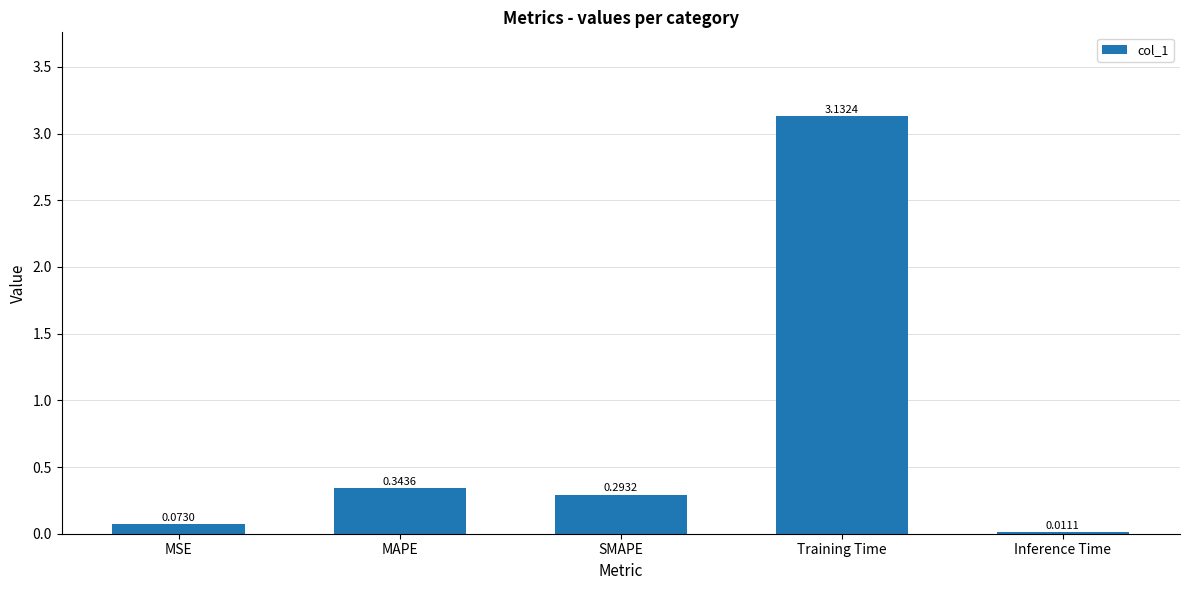

What is the change in value from Training Time to Inference Time?

-3.1